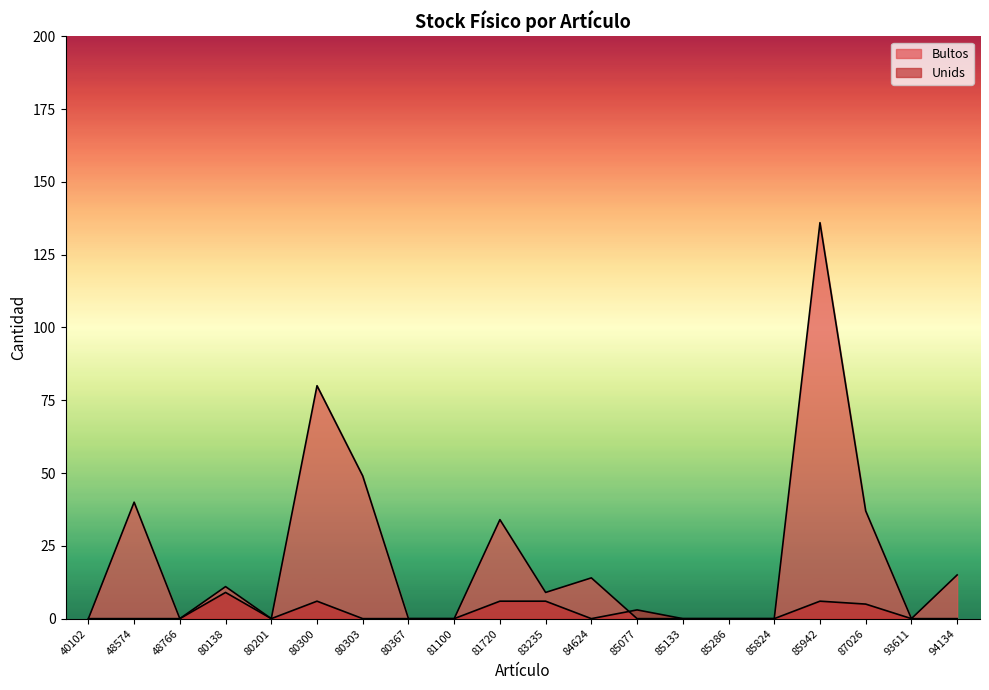

What are all the series names shown in the legend?

Bultos, Unids